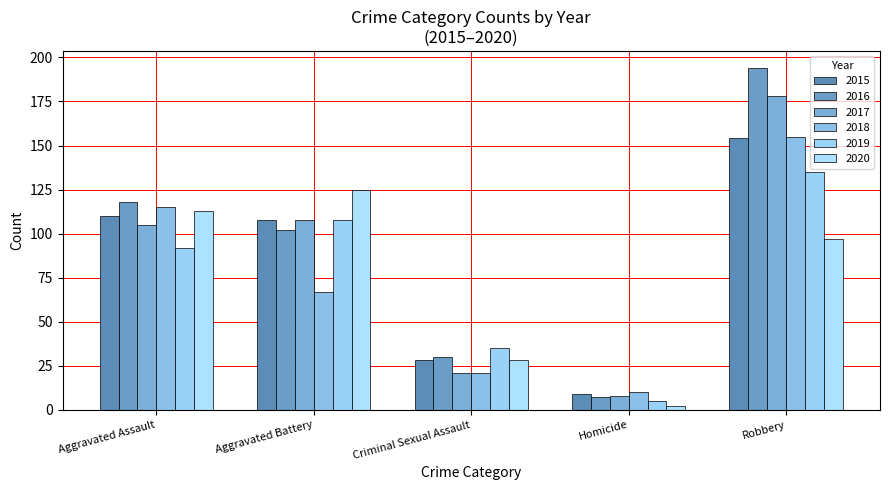

Between Homicide and Robbery, which series saw the biggest shift?

2016